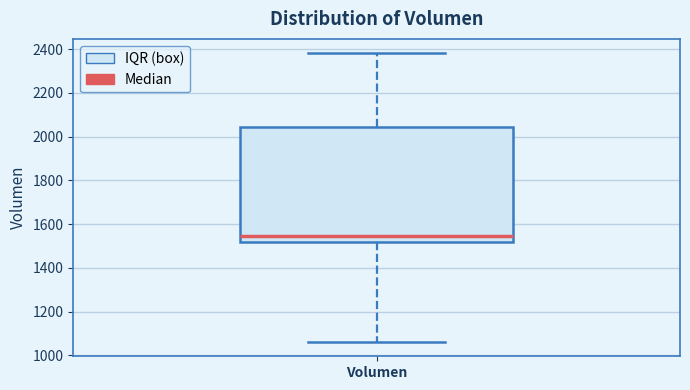

Transcribe this box plot: give where the median line is, the range the box spans, and where the two whiskers end, as read against the y-axis. The values are not printed on the chart, so give them approximately, as read against the axis.

median 1540, box 1520 to 2040, whiskers 1060 to 2380